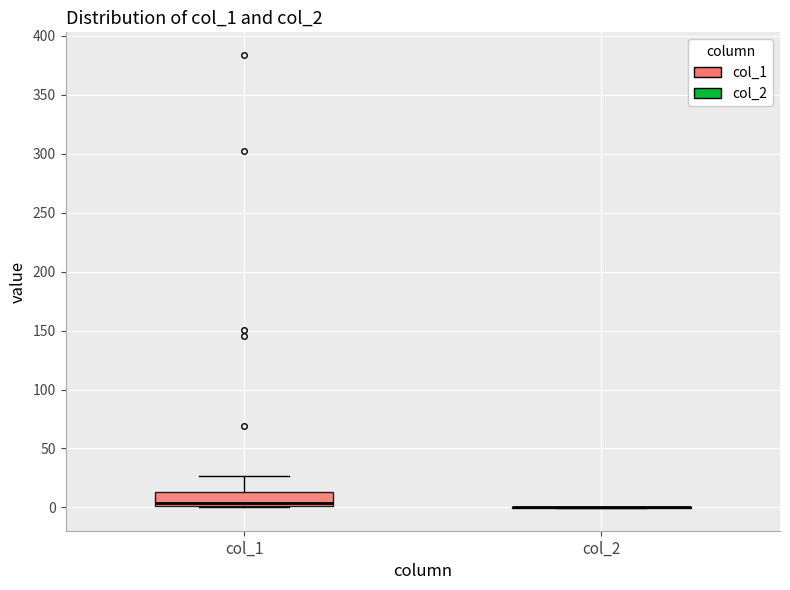

Comparing the boxes themselves (not the whiskers), which one is the tallest?

col_1